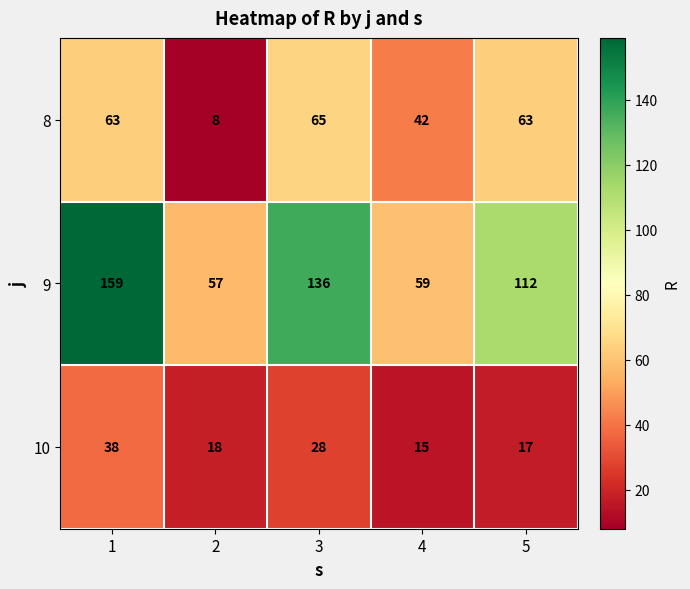

What is the total value across all series at 5?

192